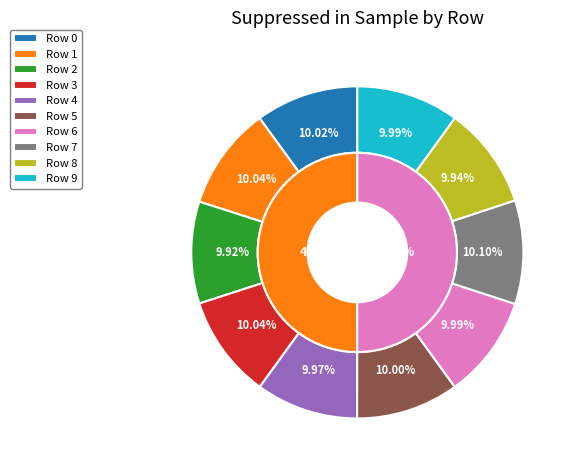

To the nearest percent, what portion does Row 7 represent?

10%